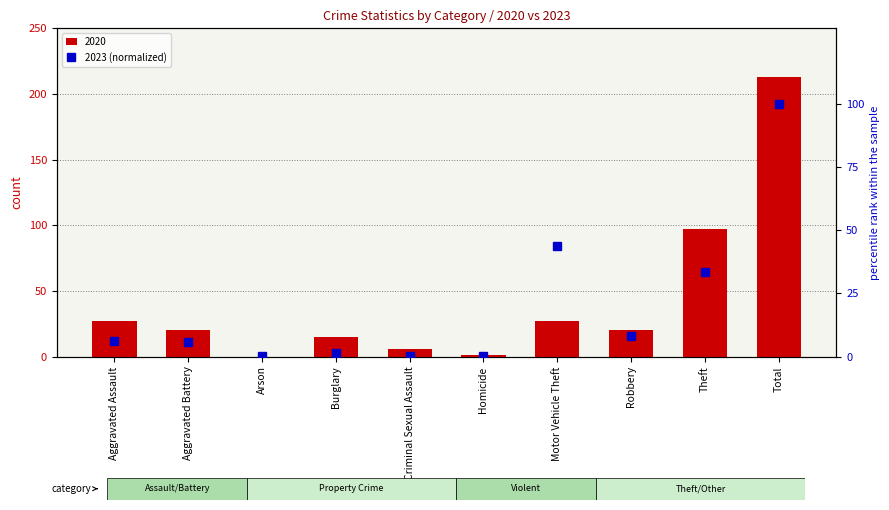

At which label does the data first exceed 6?

Aggravated Assault